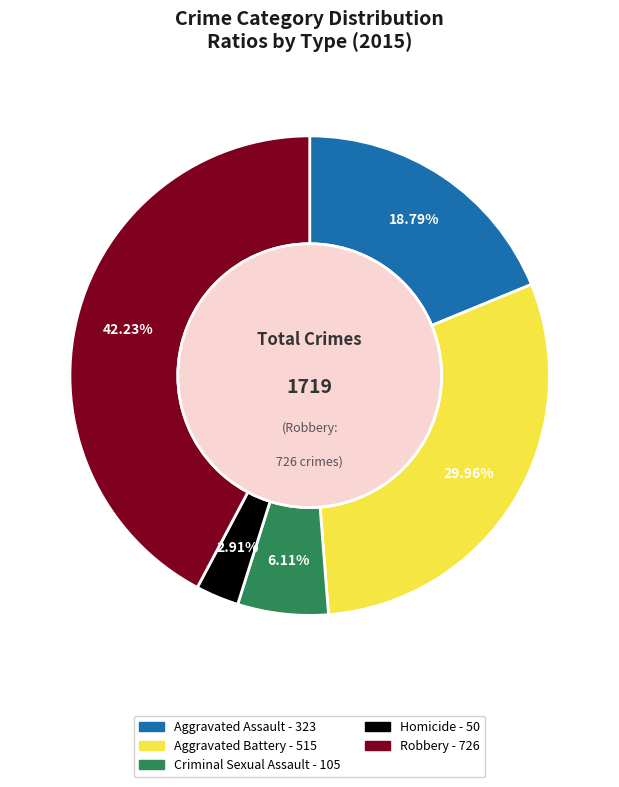

Which has a higher value, Criminal Sexual Assault or Homicide?

Criminal Sexual Assault